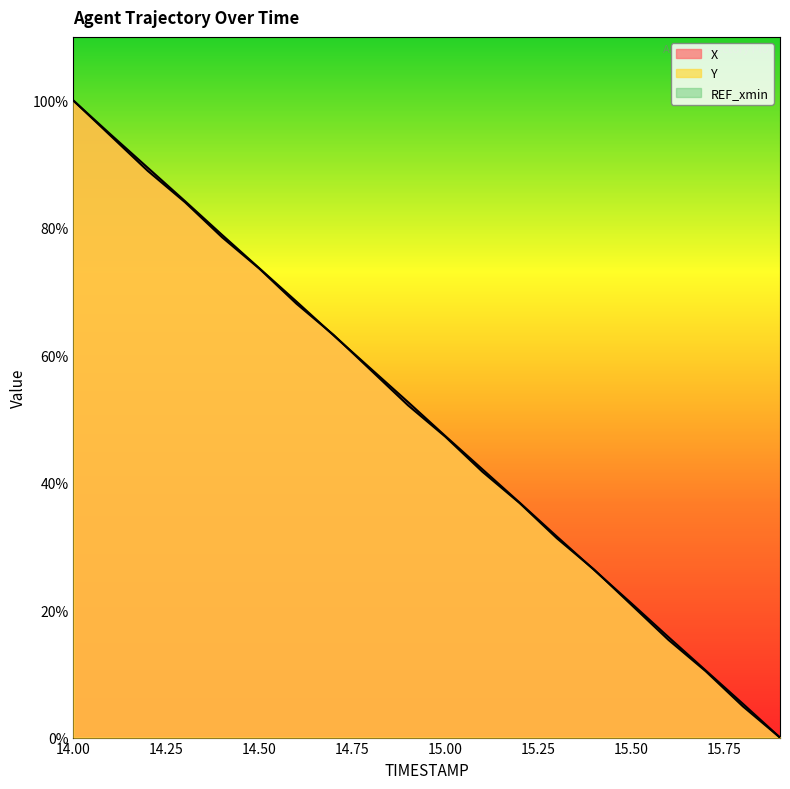

Reading left to right, what are all the values shown in this chart?

X: 14.0=100.0	14.1=94.7	14.2=89.5	14.3=84.2	14.4=78.9	14.5=73.7	14.6=68.4	14.7=63.1	14.8=57.9	14.9=52.7	15.0=47.3	15.1=42.1	15.2=36.9	15.3=31.6	15.4=26.3	15.5=21.1	15.6=15.8	15.7=10.5	15.8=5.3	15.9=0.0
Y: 14.0=100.0	14.1=94.5	14.2=89.0	14.3=84.0	14.4=78.5	14.5=73.6	14.6=68.1	14.7=63.2	14.8=57.7	14.9=52.1	15.0=47.2	15.1=41.7	15.2=36.8	15.3=31.3	15.4=26.4	15.5=20.9	15.6=15.3	15.7=10.4	15.8=4.9	15.9=0.0